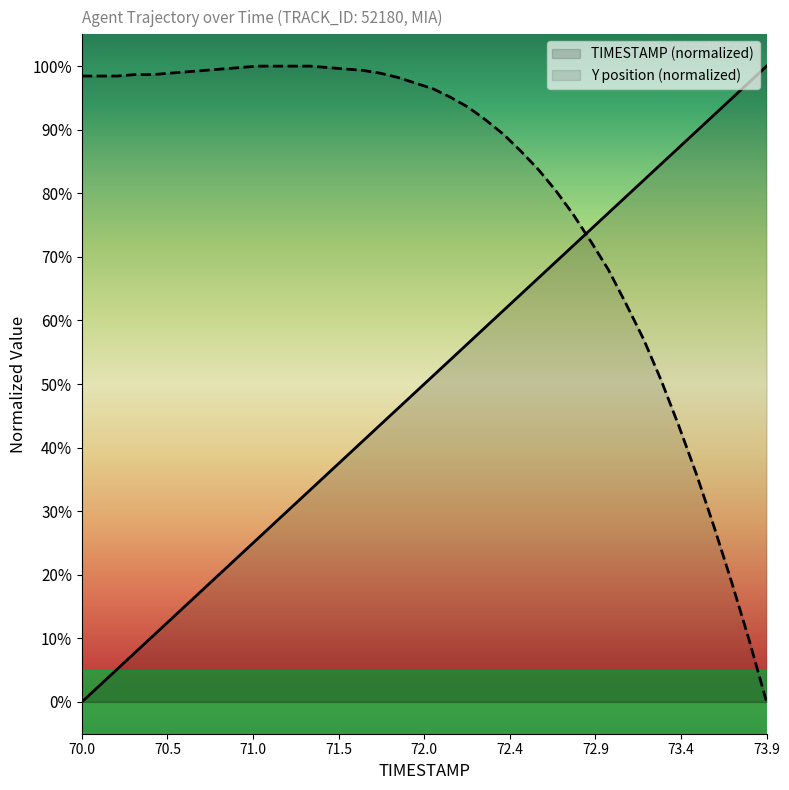

List the series in order of their overall mean, lowest first.

TIMESTAMP (normalized), Y position (normalized)